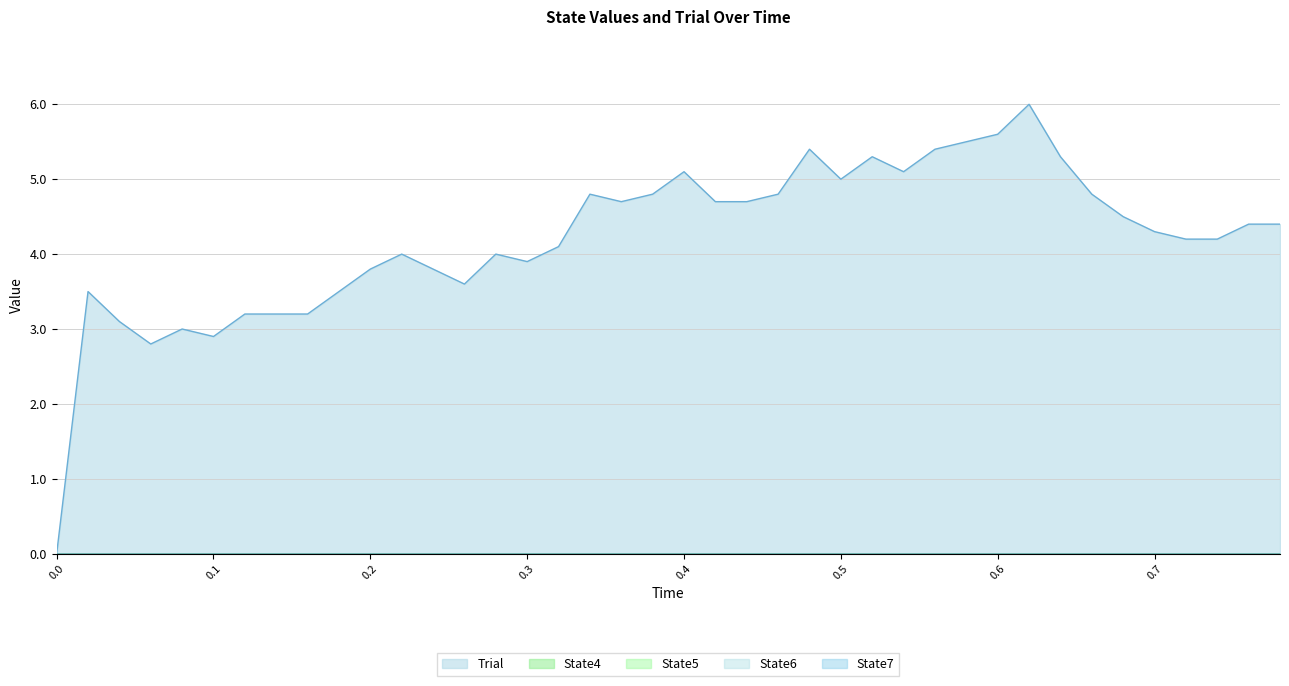

Which series has the largest total across all categories?

Trial